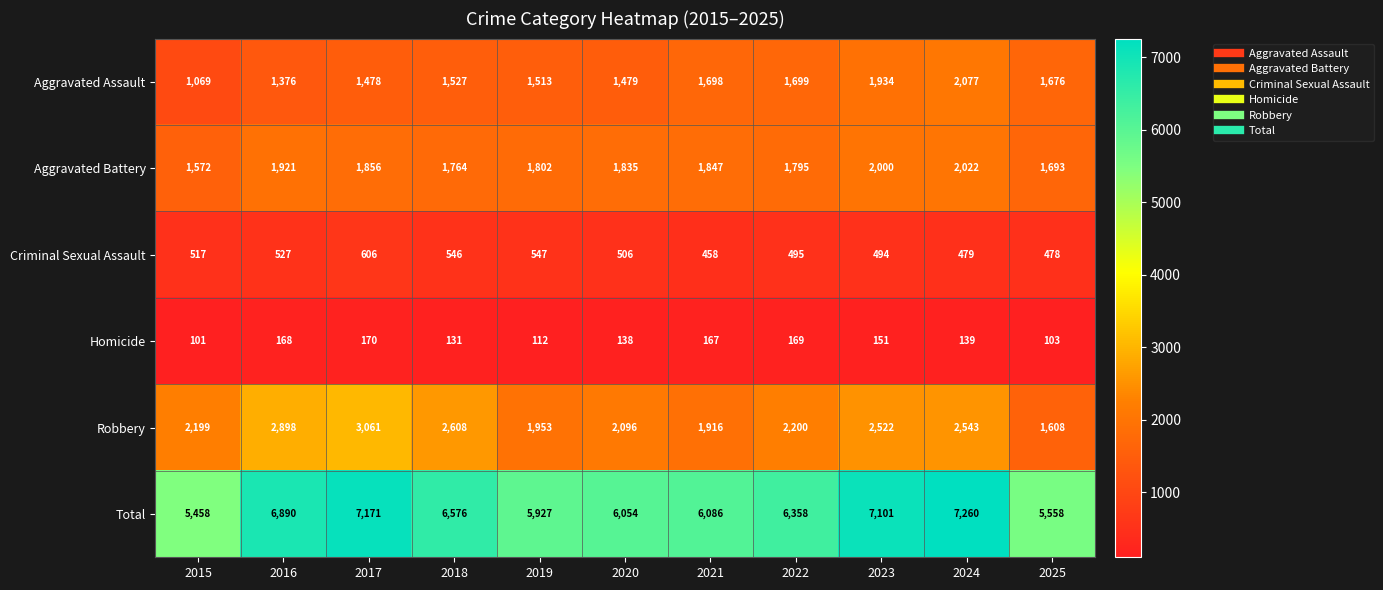

Read the Total value at 2019.

5927